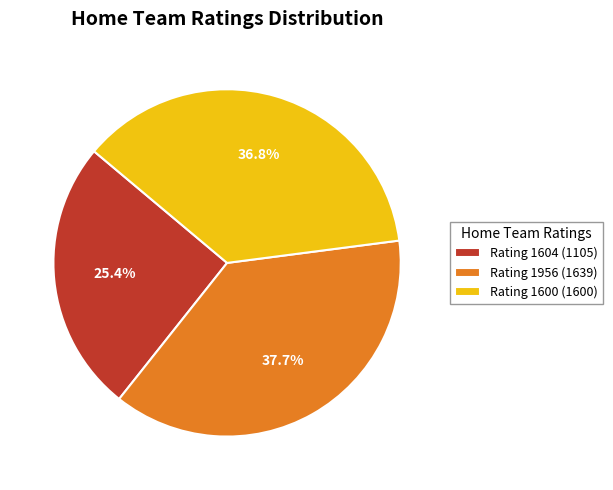

What is the largest slice in the pie chart?

Rating 1956 (1639)